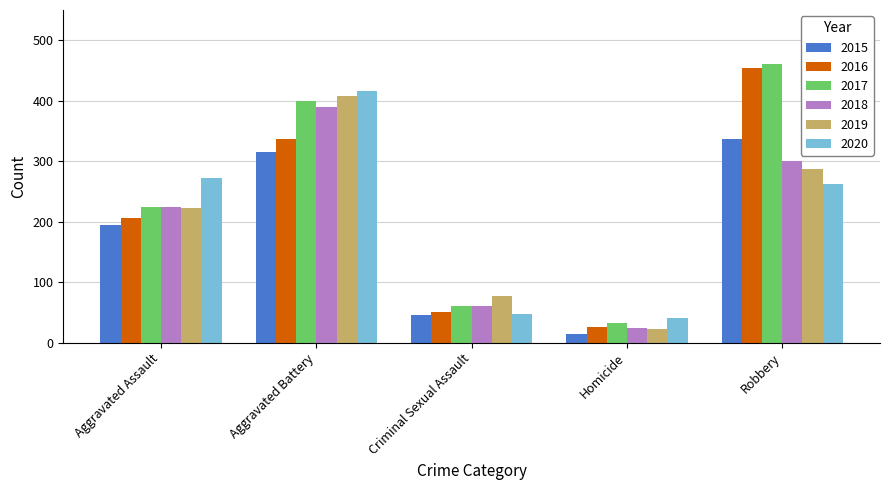

What are all the series names shown in the legend?

2015, 2016, 2017, 2018, 2019, 2020